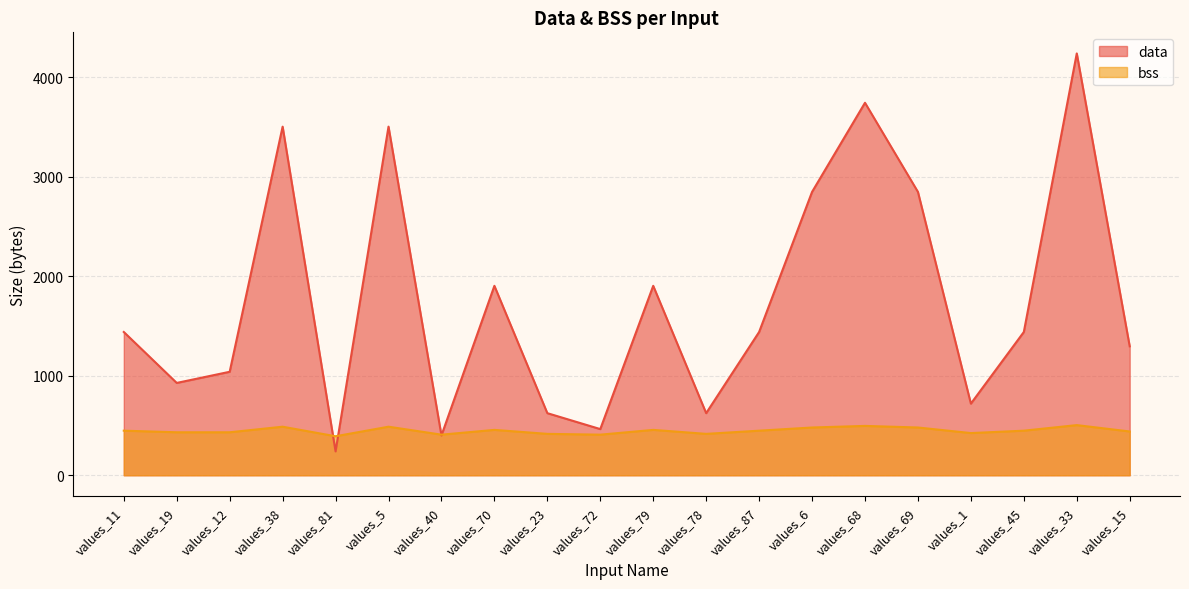

Where is the first local maximum for data?

values_38